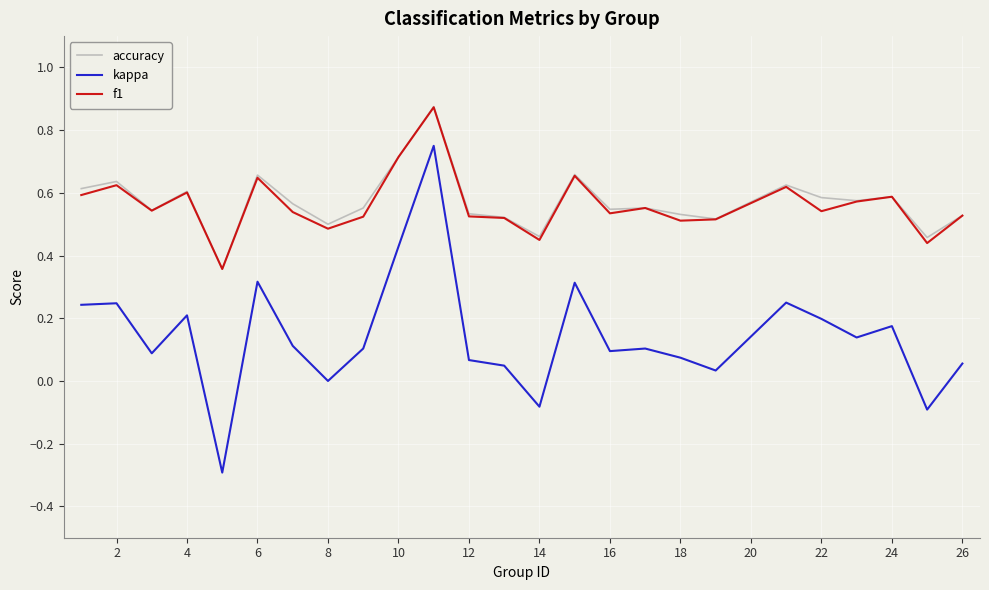

What is the smallest value displayed?

-0.3